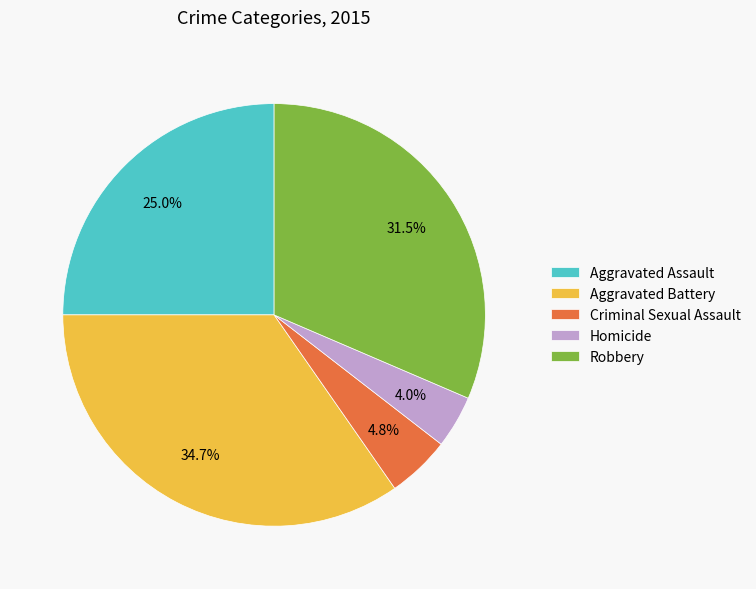

Count the number of slices in the pie.

5